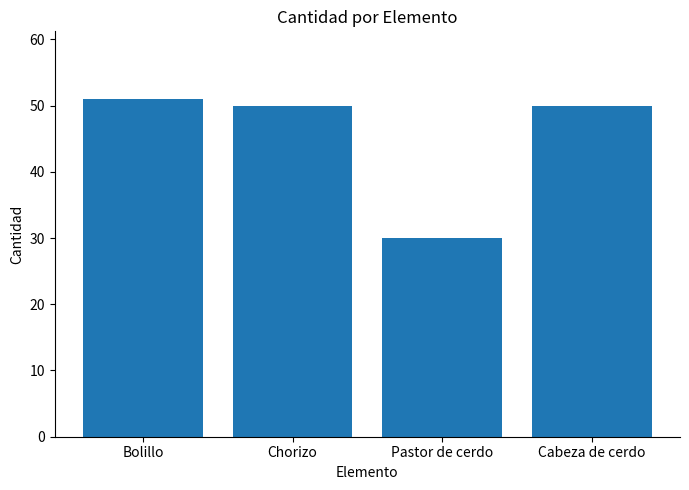

Reading left to right, what are all the values shown in this chart?

51	50	30	50